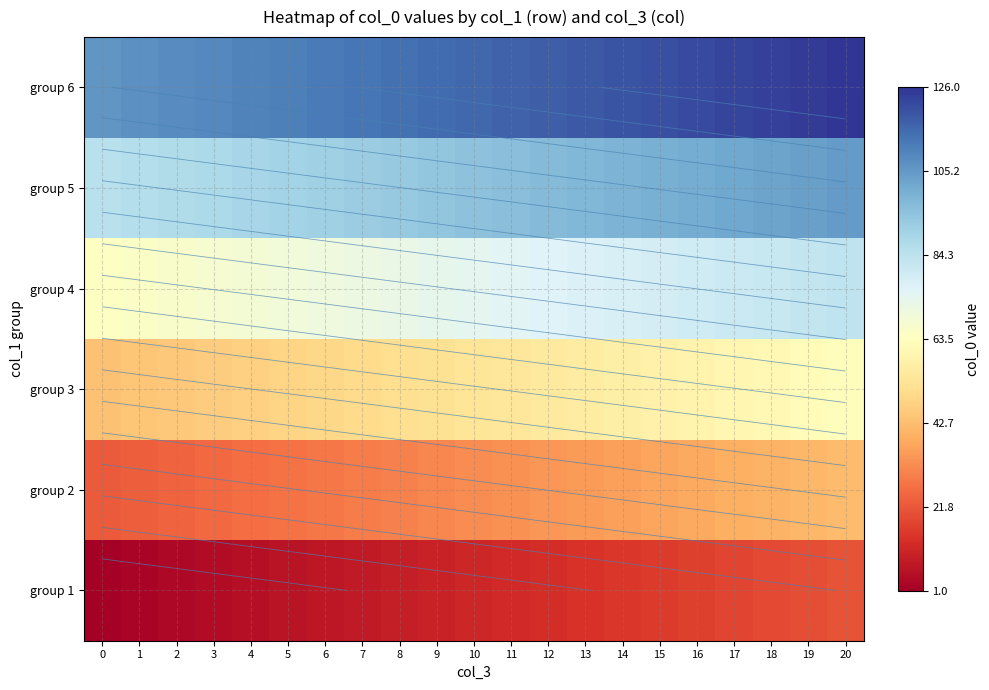

Between 8 and 10, which is larger?

10